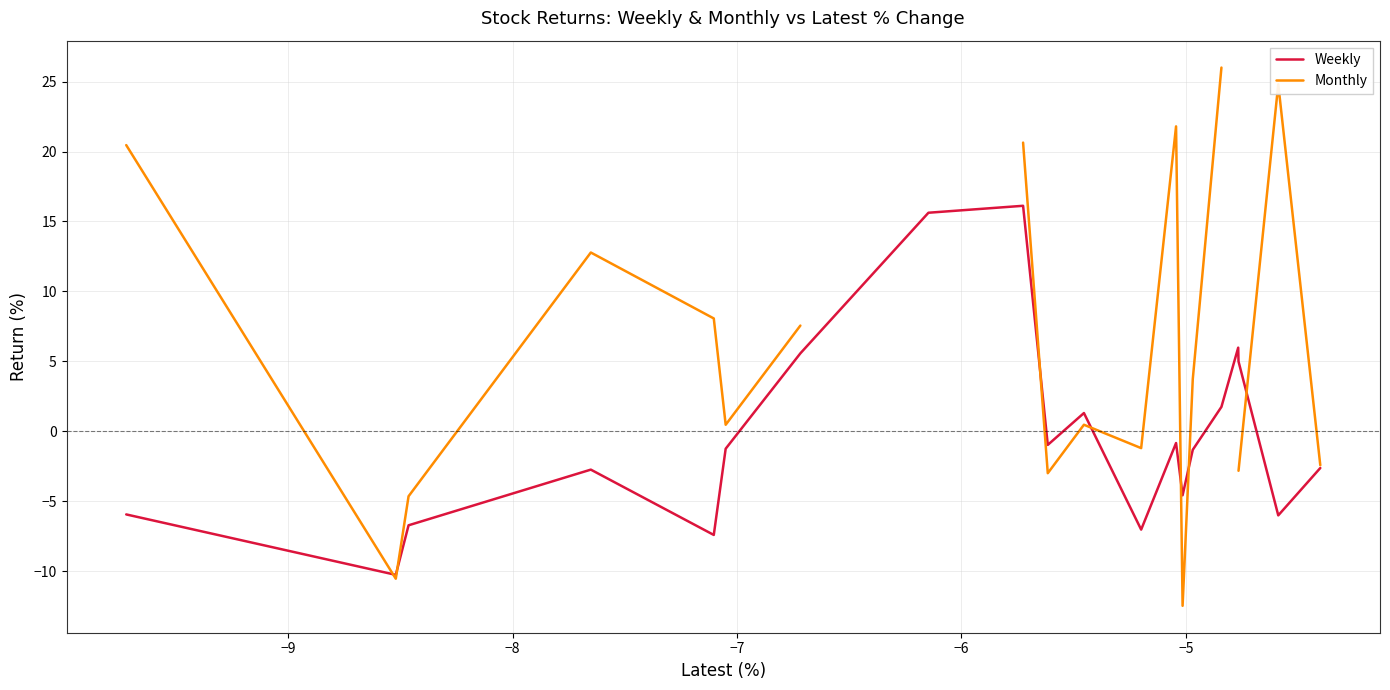

What is the sum of all Weekly values?

-6.4